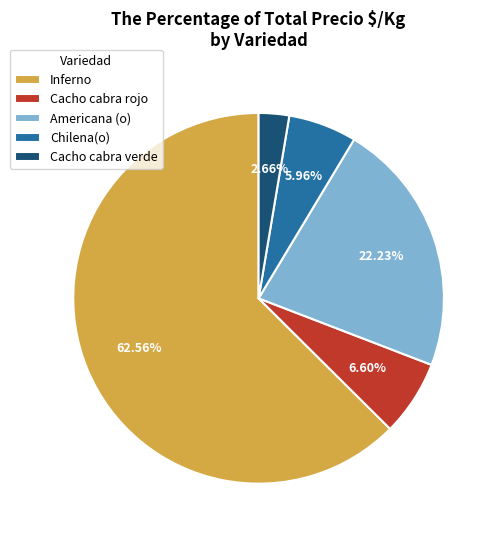

To the nearest percent, what is the difference between the largest and smallest slice percentages?

60%